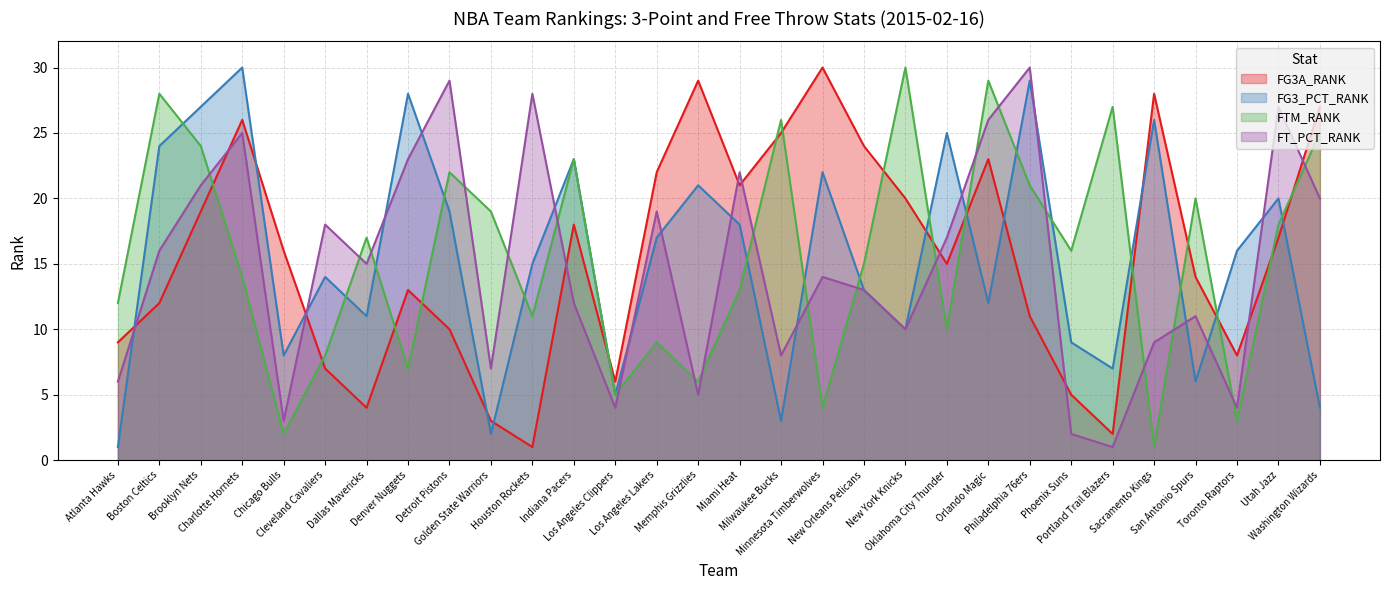

At how many categories does at least one series exceed 1?

30